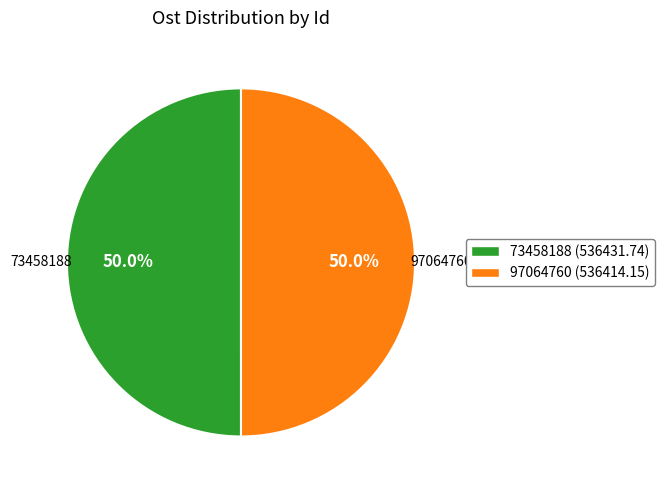

What is the ratio of the value at 73458188 to the value at 97064760?

1.0